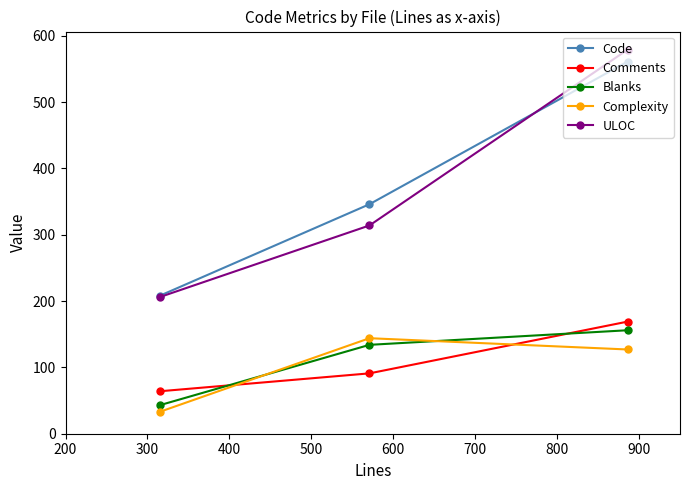

At how many categories does at least one series exceed 79?

3